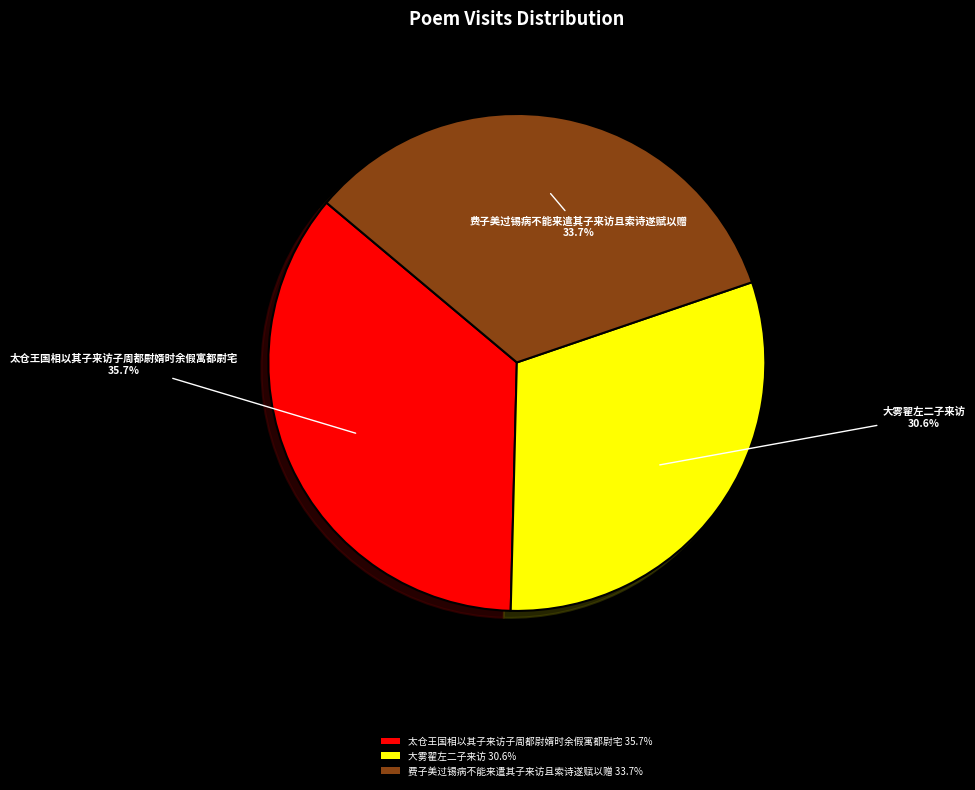

Which category has the biggest portion of the pie?

太仓王国相以其子来访子周都尉婿时余假寓都尉宅